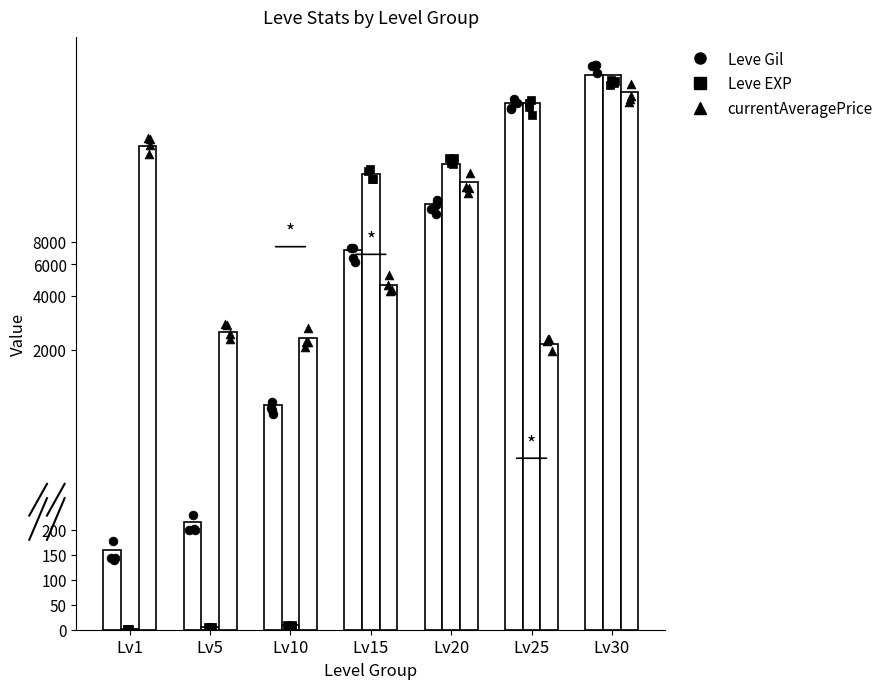

At how many categories does at least one series exceed 44254?

2